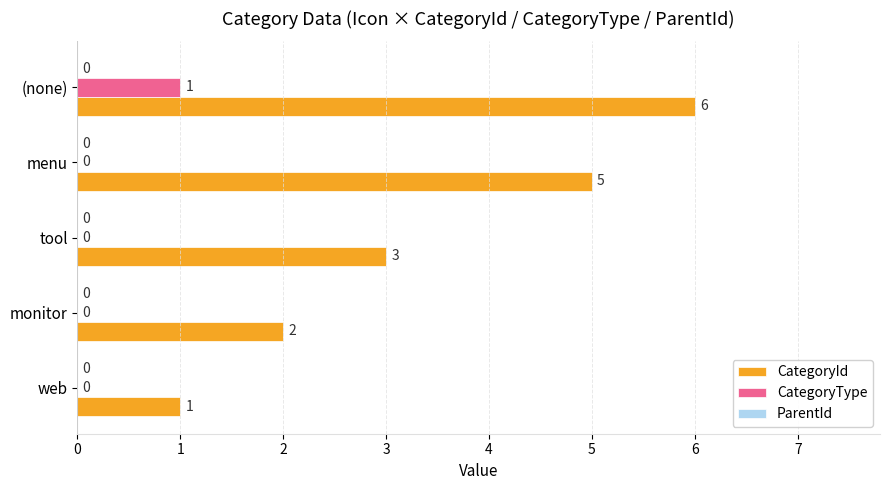

Which category has the highest value across all series?

(none)